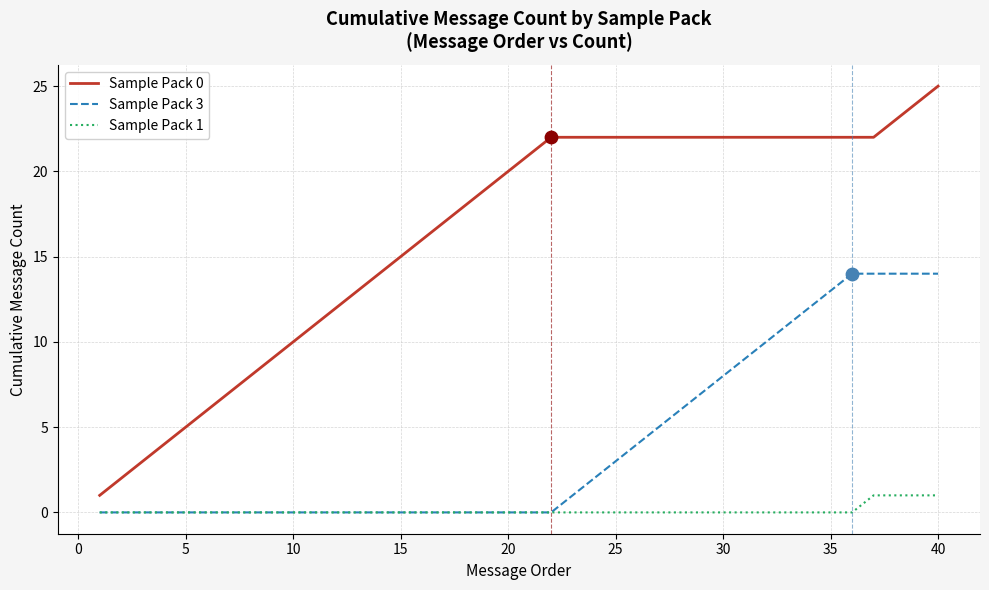

Which series has the largest range (max minus min)?

Sample Pack 0